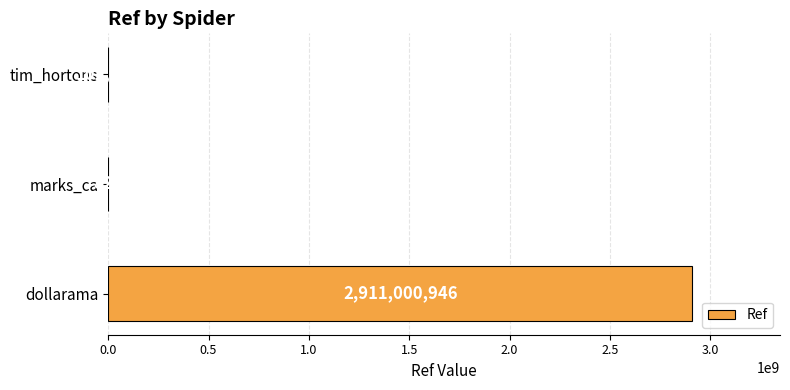

Between dollarama and marks_ca, which is larger?

dollarama